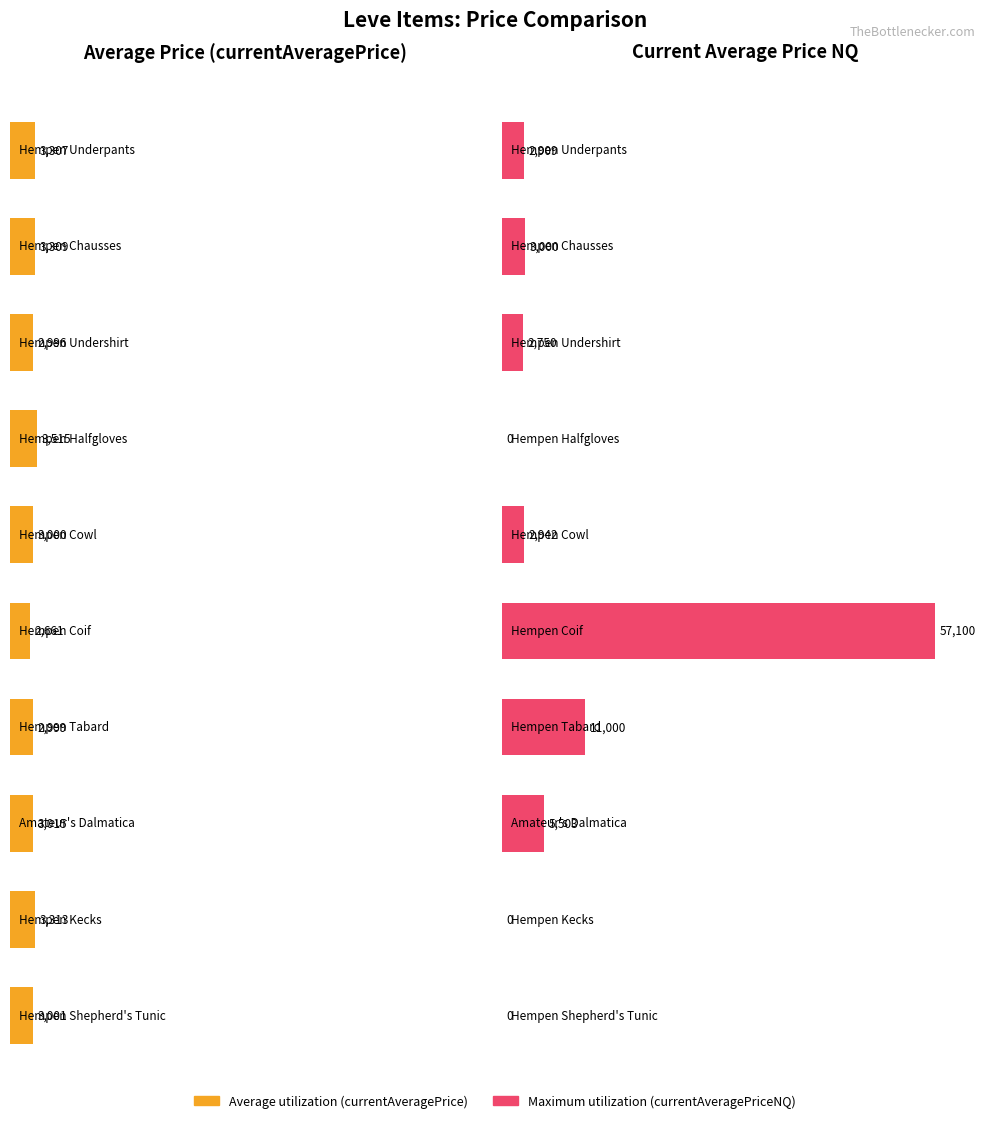

List the series in order of their peak value, highest first.

Maximum utilization, Average utilization